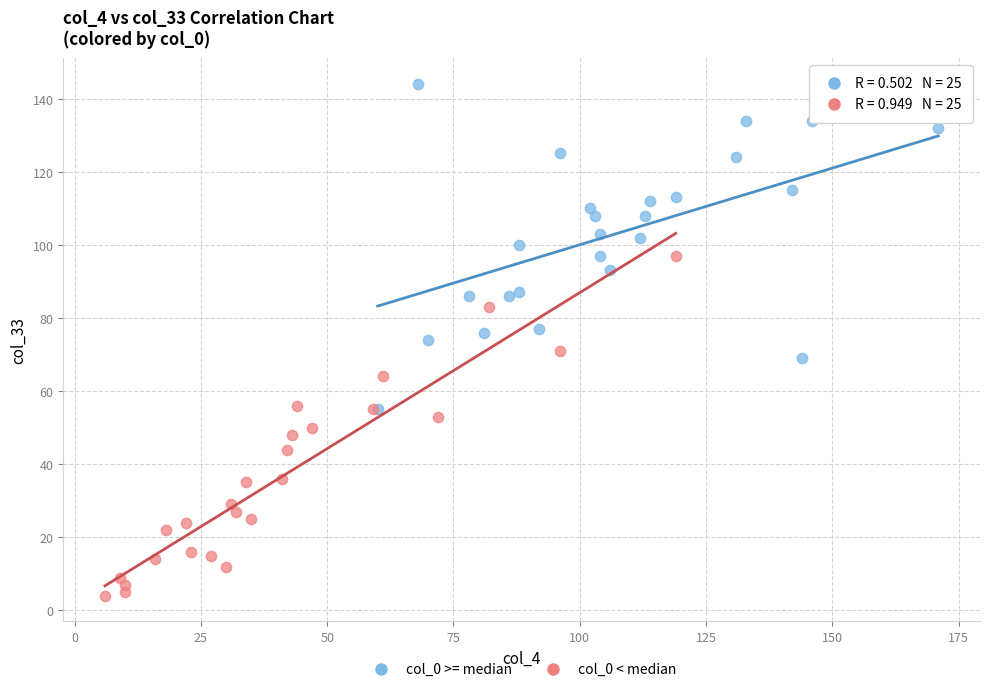

What are all the series names shown in the legend?

col_0 >= median, col_0 < median